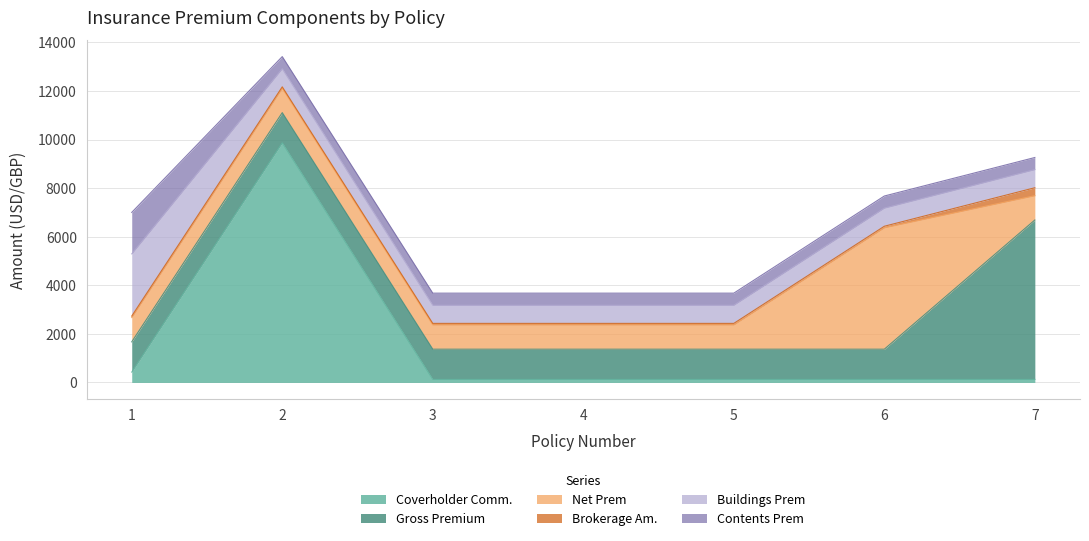

Reading left to right, list all the values displayed in this chart.

Coverholder Comm.: 426.8	9865.2	124.5	124.5	124.5	124.5	124.5
Gross Premium: 1245.0	1245.0	1245.0	1245.0	1245.0	1245.0	6565.0
Net Prem: 1000.0	1000.0	1000.0	1000.0	1000.0	5000.0	1000.0
Brokerage Am.: 62.2	62.2	62.2	62.2	62.2	62.2	328.2
Buildings Prem: 2560.8	747.0	747.0	747.0	747.0	747.0	747.0
Contents Prem: 1707.2	498.0	498.0	498.0	498.0	498.0	498.0